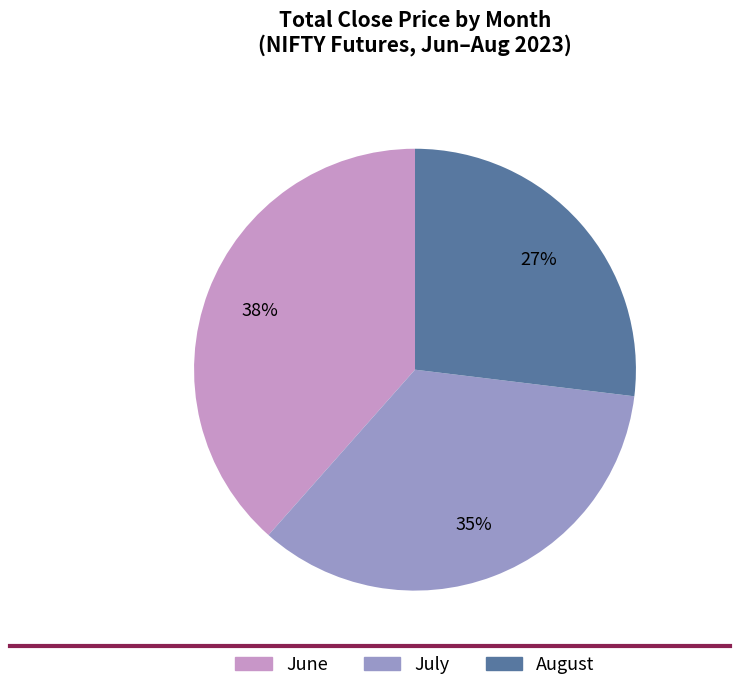

Which category has the smallest portion of the pie?

August